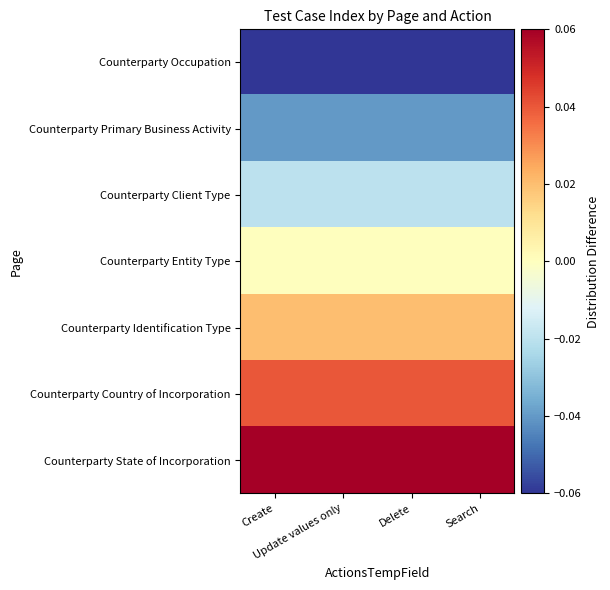

At Update values only, list the series in order from largest to smallest.

Counterparty State of Incorporation, Counterparty Country of Incorporation, Counterparty Identification Type, Counterparty Entity Type, Counterparty Client Type, Counterparty Primary Business Activity, Counterparty Occupation